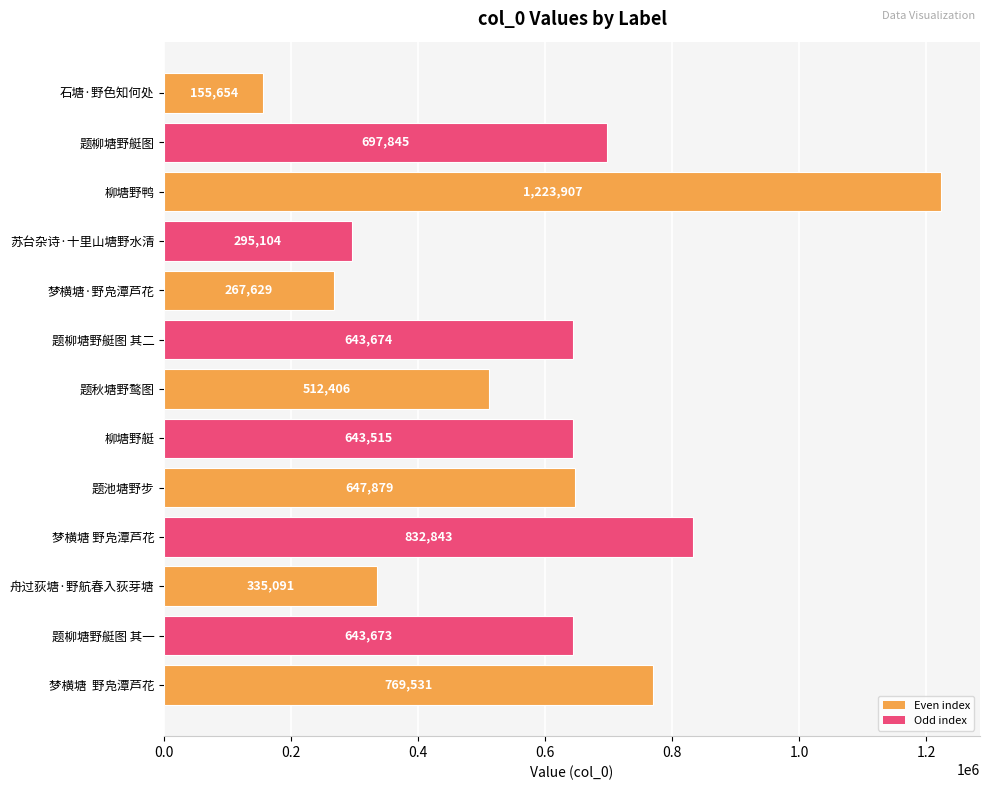

What is the ratio of the value at 梦横塘·野凫潭芦花 to the value at 舟过荻塘·野航春入荻芽塘?

0.8